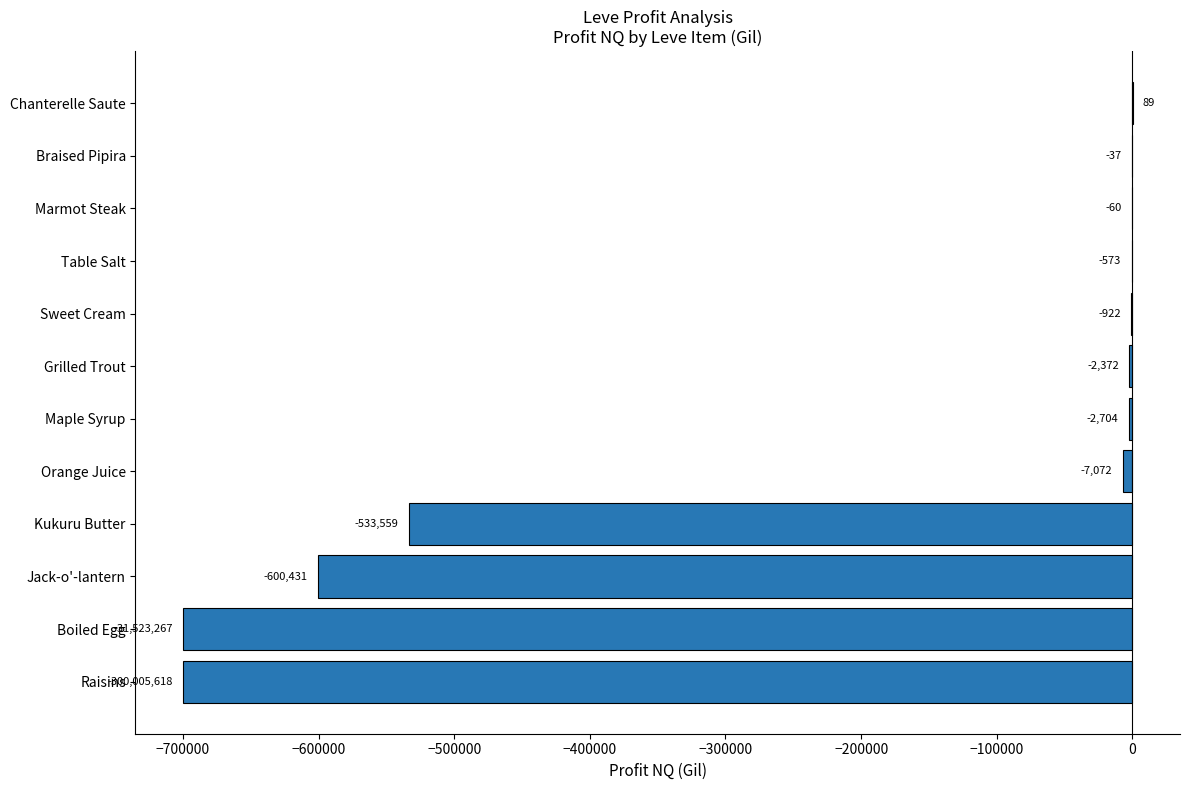

Between Marmot Steak and Raisins, which is larger?

Marmot Steak